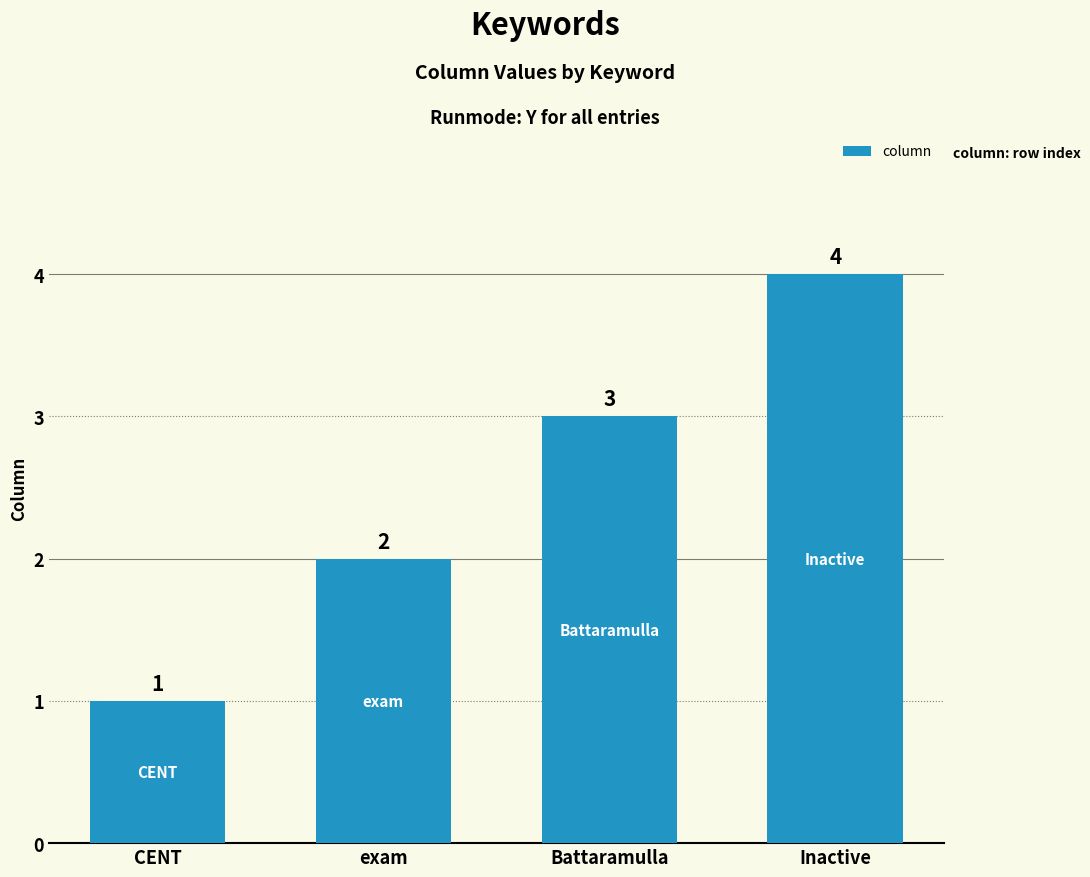

Count the number of categories in the chart.

4